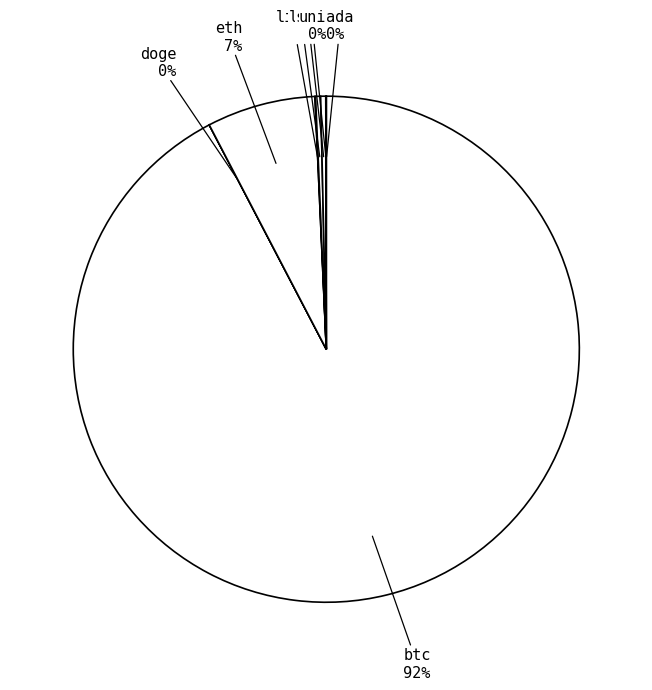

Is the sum of eth and sol greater than half?

No